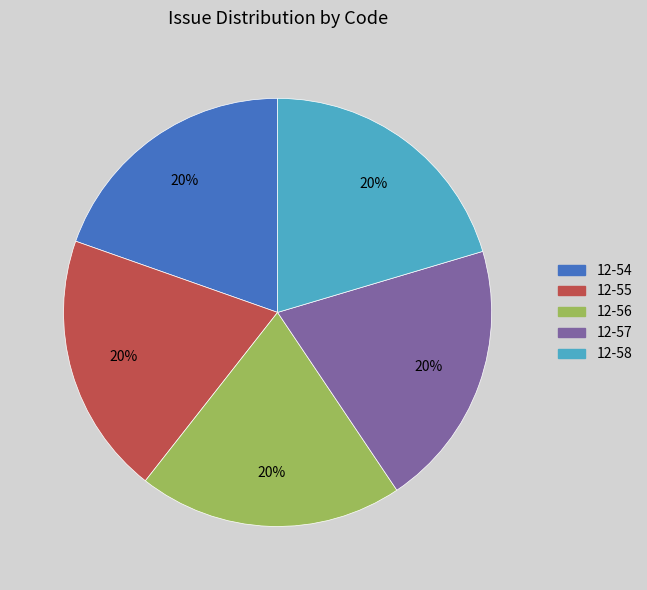

Approximately how many times larger is the value at 12-58 compared to 12-55?

1.0